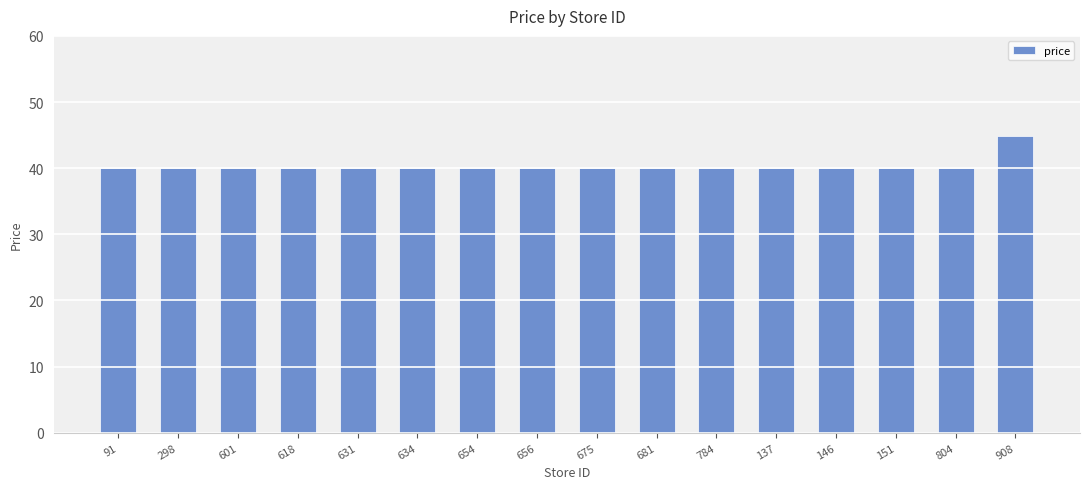

How many data points does each series have?

16